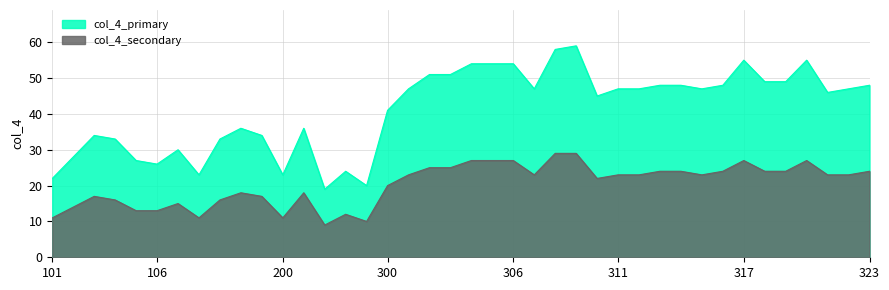

Reading right to left, what are all the values shown in this chart?

col_4_primary: 323=48	322=47	321=46	320=55	319=49	318=49	317=55	316=48	315=47	314=48	313=48	312=47	311=47	310=45	309=59	308=58	307=47	306=54	305=54	304=54	303=51	302=51	301=47	300=41	204=20	203=24	202=19	201=36	200=23	111=34	110=36	109=33	108=23	107=30	106=26	105=27	104=33	103=34	102=28	101=22
col_4_secondary: 323=24	322=23	321=23	320=27	319=24	318=24	317=27	316=24	315=23	314=24	313=24	312=23	311=23	310=22	309=29	308=29	307=23	306=27	305=27	304=27	303=25	302=25	301=23	300=20	204=10	203=12	202=9	201=18	200=11	111=17	110=18	109=16	108=11	107=15	106=13	105=13	104=16	103=17	102=14	101=11